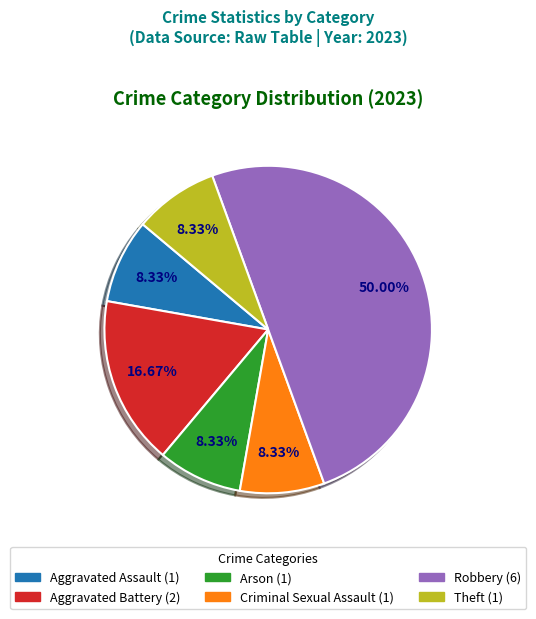

How many segments does this pie chart have?

6